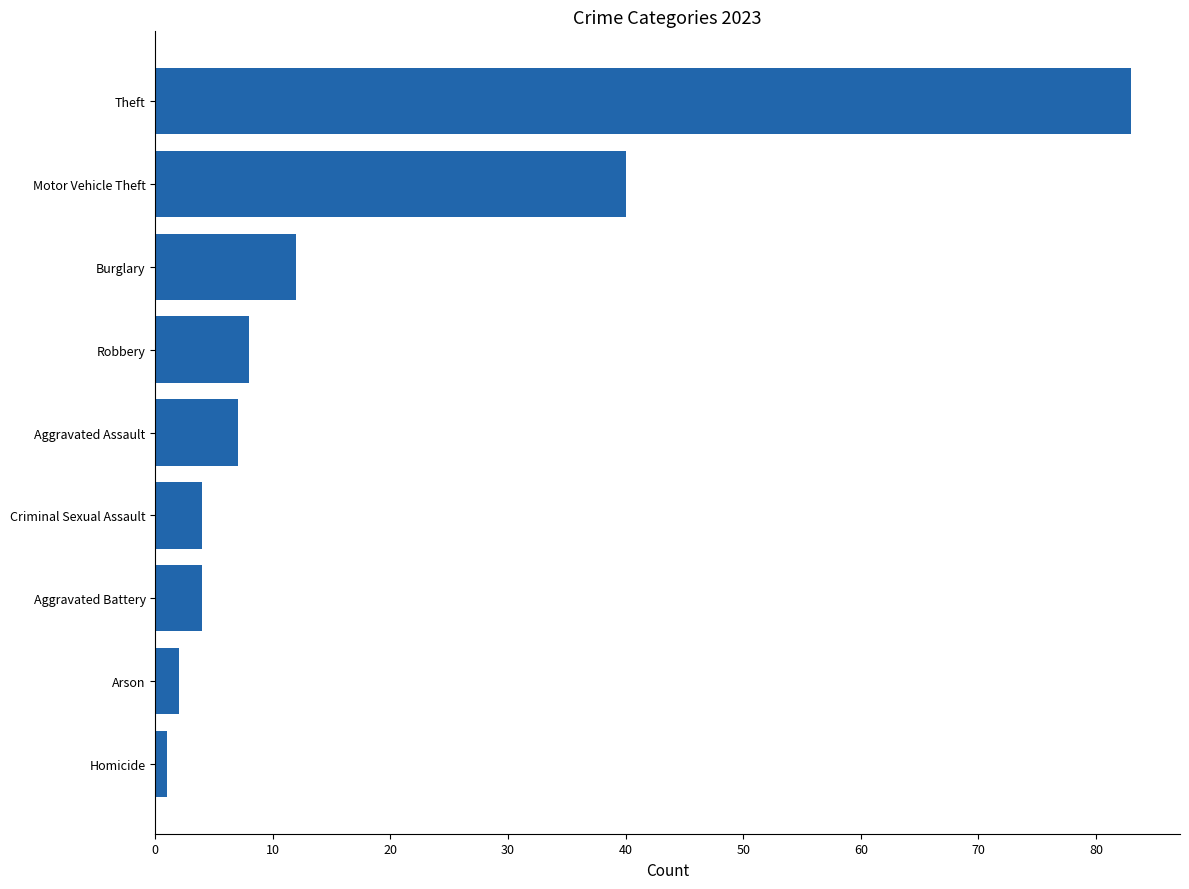

Which category has the highest value across all series?

Theft